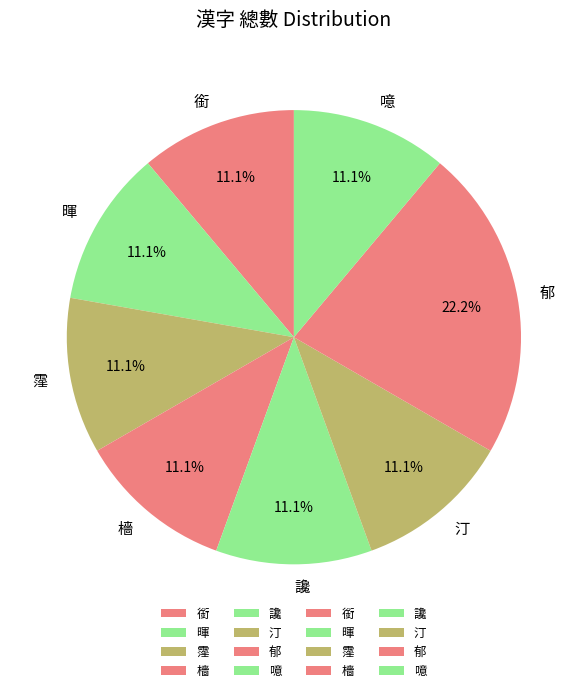

To the nearest percent, what percentage of the pie is 汀?

11%